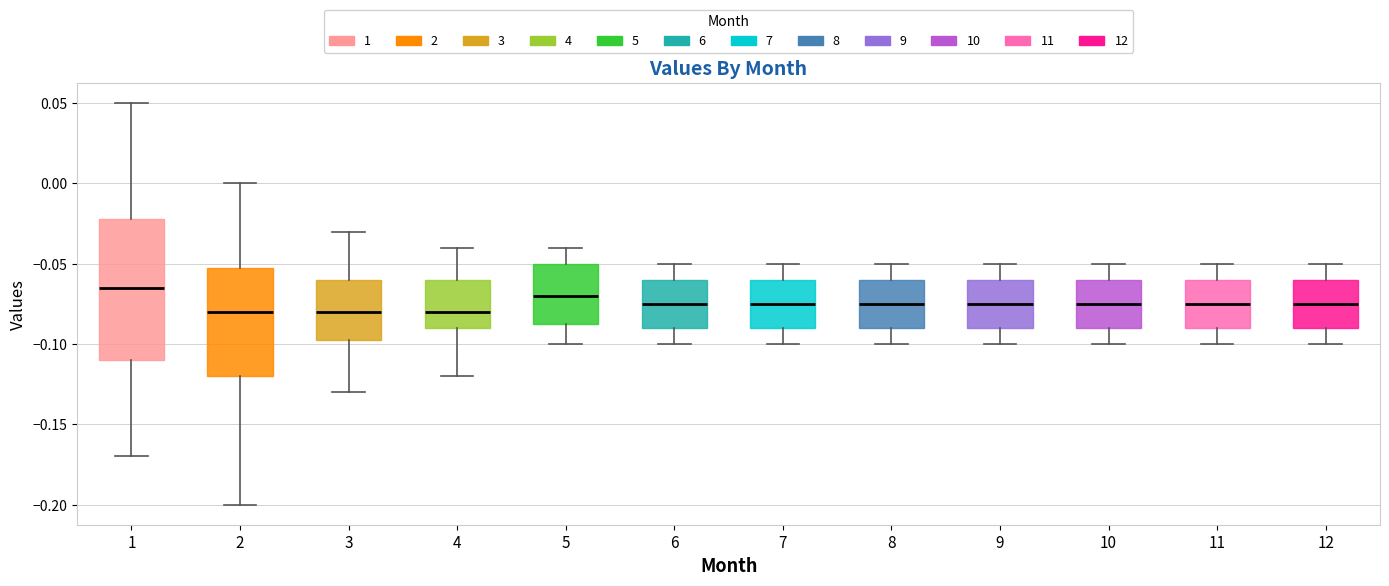

Which box is the tallest, from its lower edge to its upper edge?

1